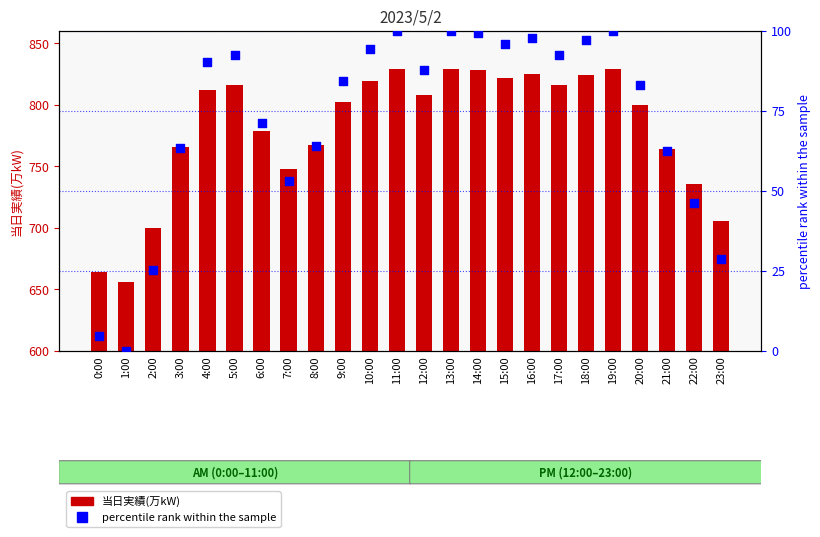

What are all the series names shown in the legend?

当日実績(万kW), percentile rank within the sample